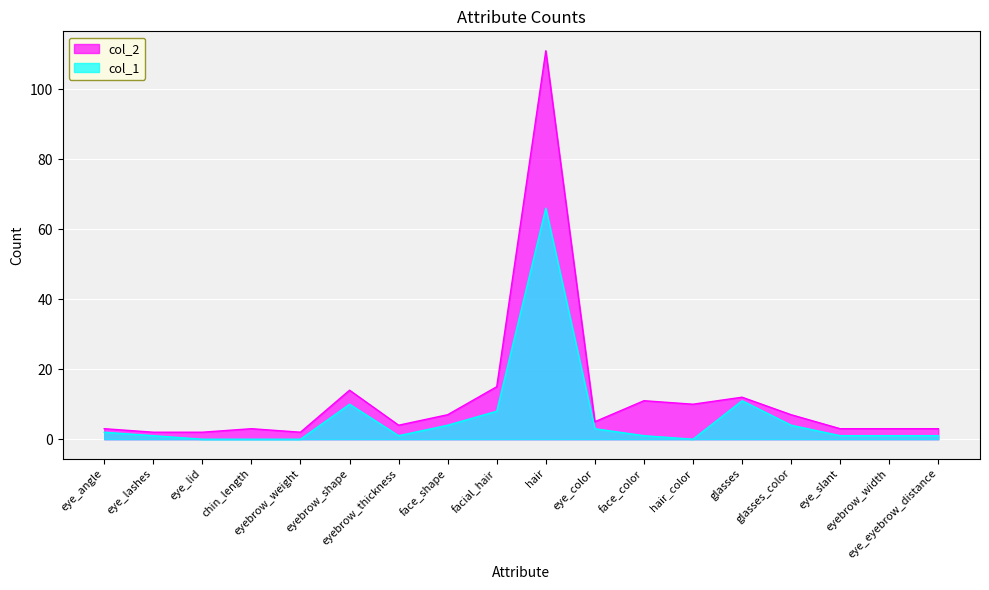

What is the highest value of the col_1 series?

66